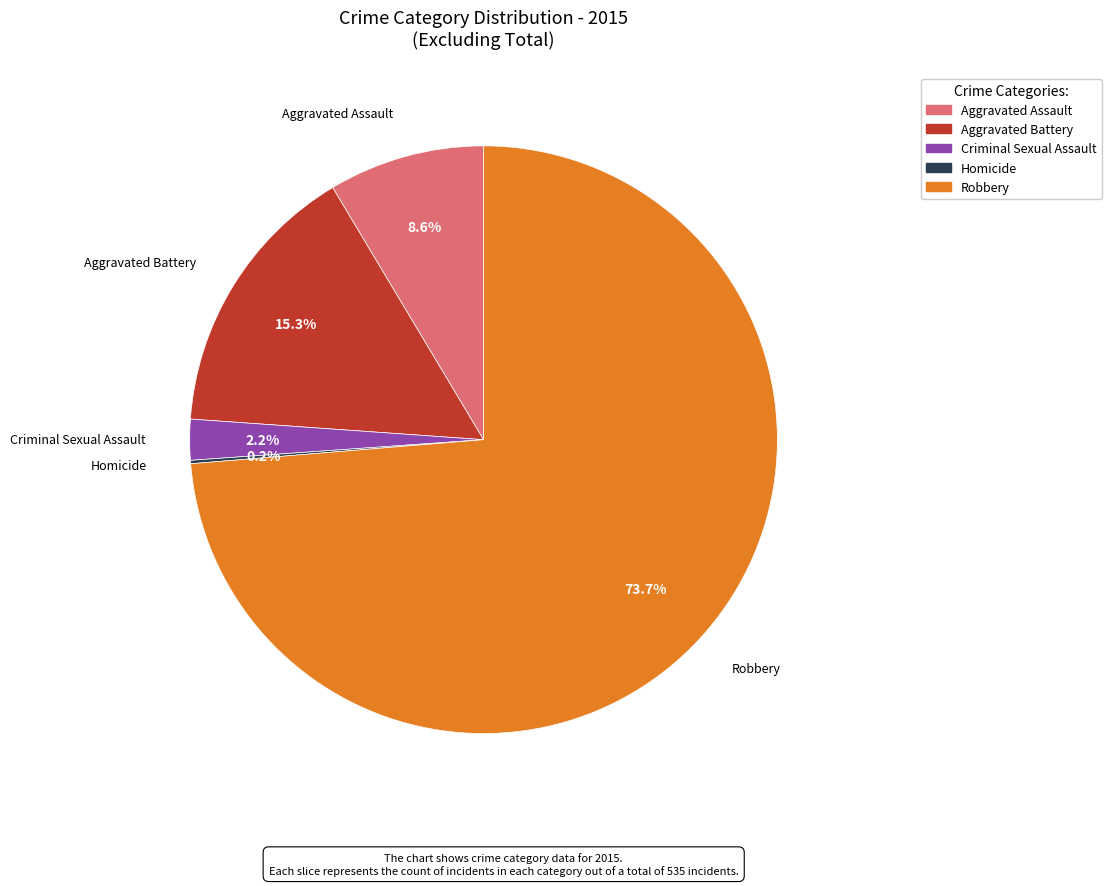

True or false: Aggravated Battery accounts for 15% of the total.

True